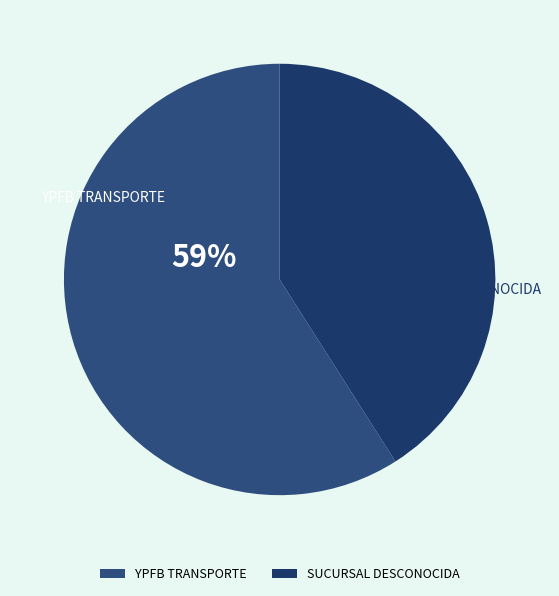

How many segments does this pie chart have?

2